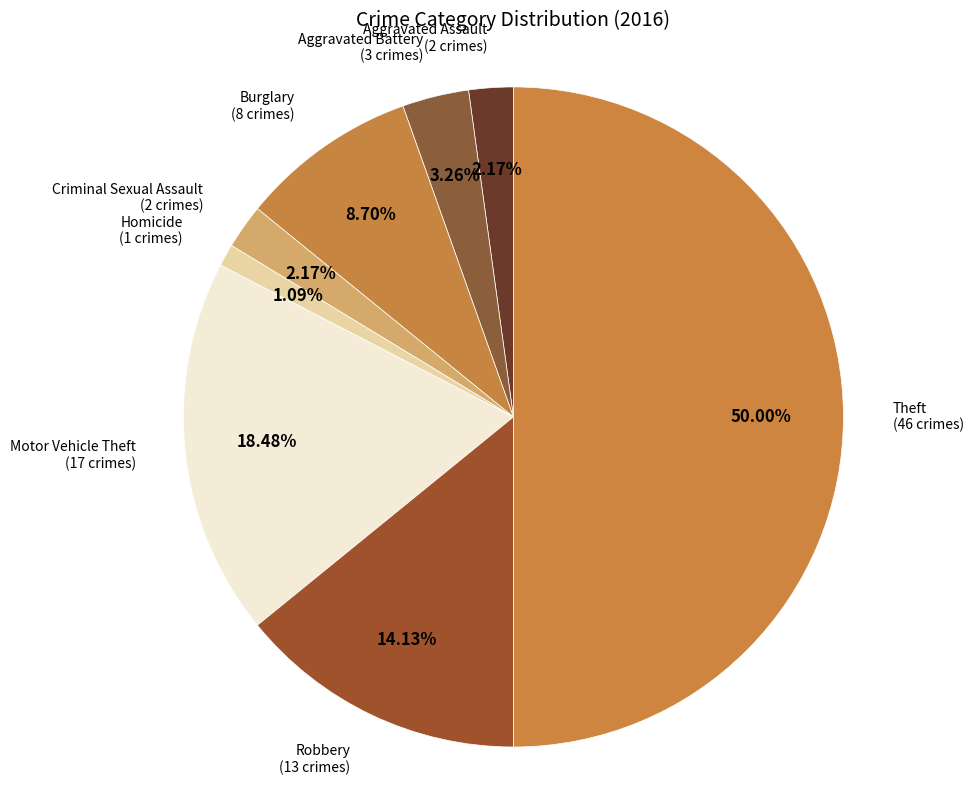

What portion of the pie excludes Criminal Sexual Assault?

97.8%